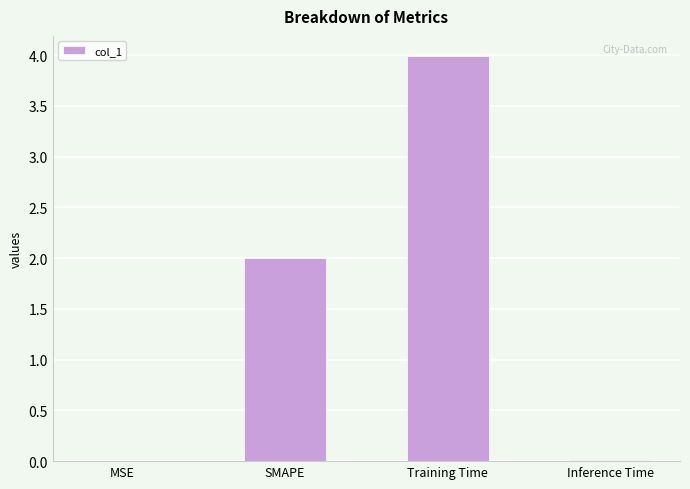

What is the average value?

1.5